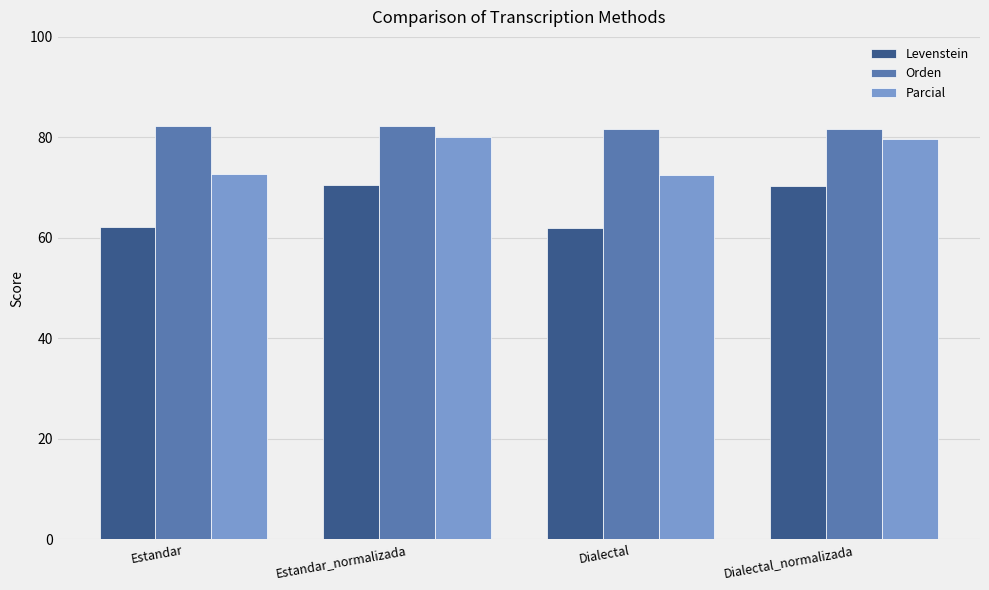

What is the sum of all Parcial values?

304.9